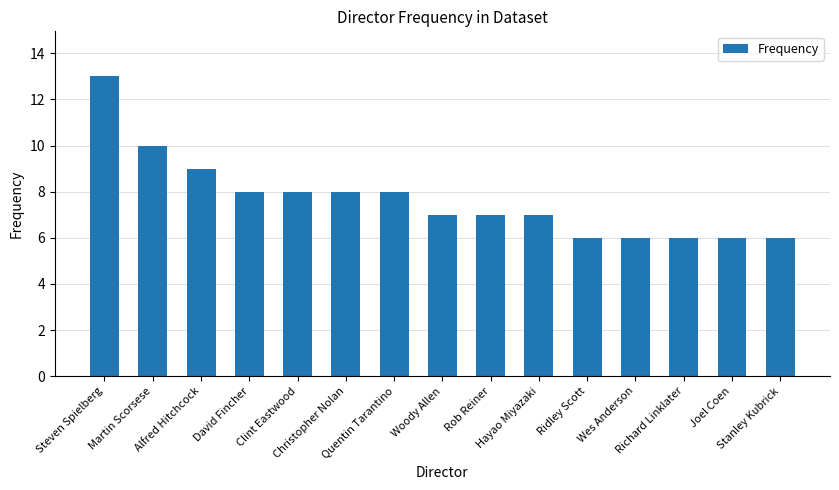

Are the bars horizontal?

No